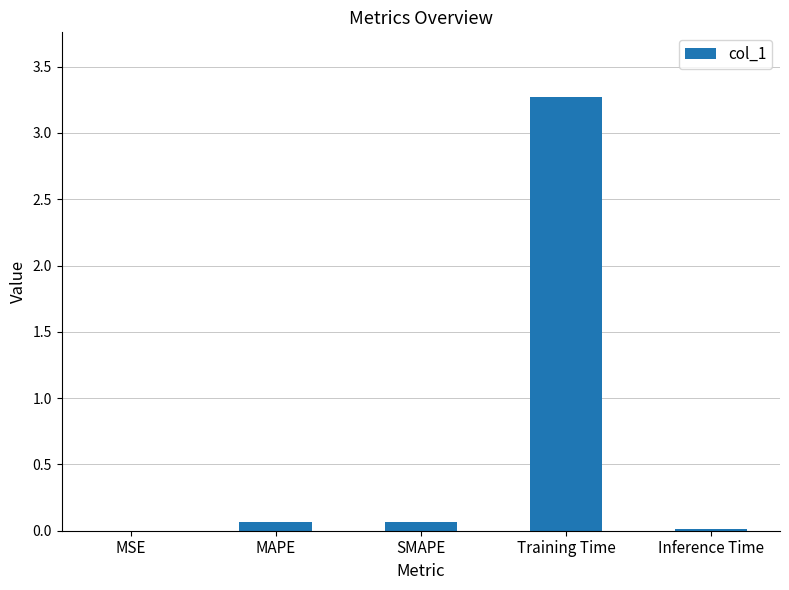

Count the number of data series in this chart.

1